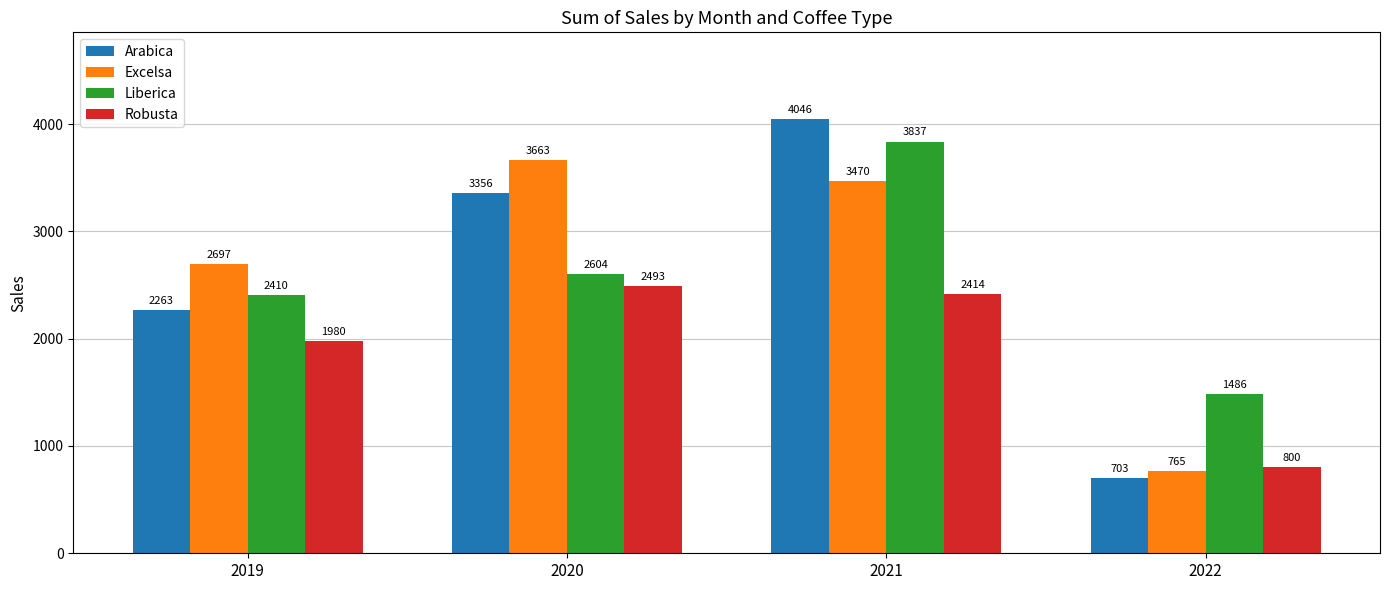

Rank the categories by Arabica value from highest to lowest.

2021, 2020, 2019, 2022